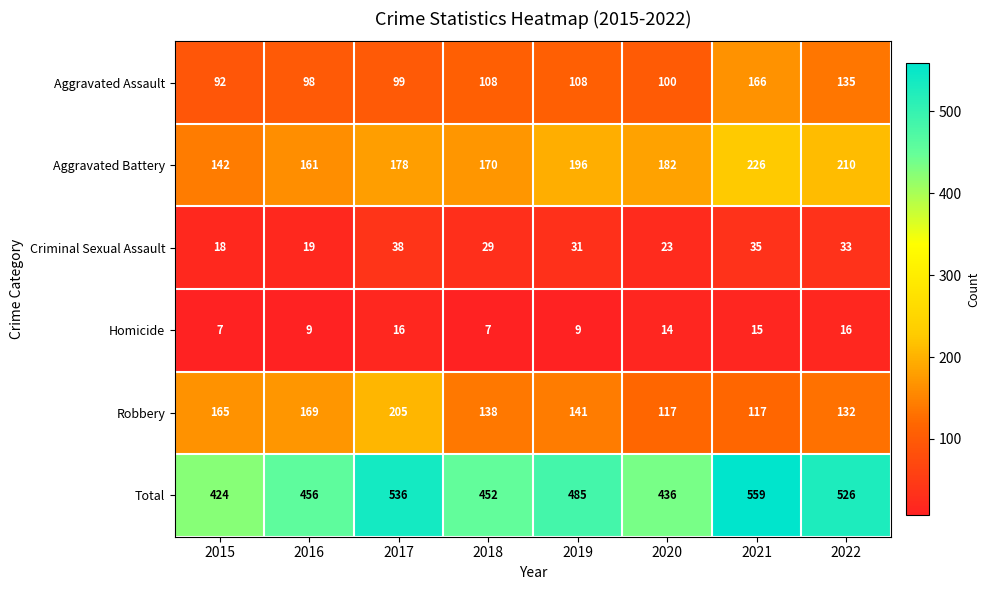

Rank the series at 2016 from lowest to highest value.

Homicide, Criminal Sexual Assault, Aggravated Assault, Aggravated Battery, Robbery, Total